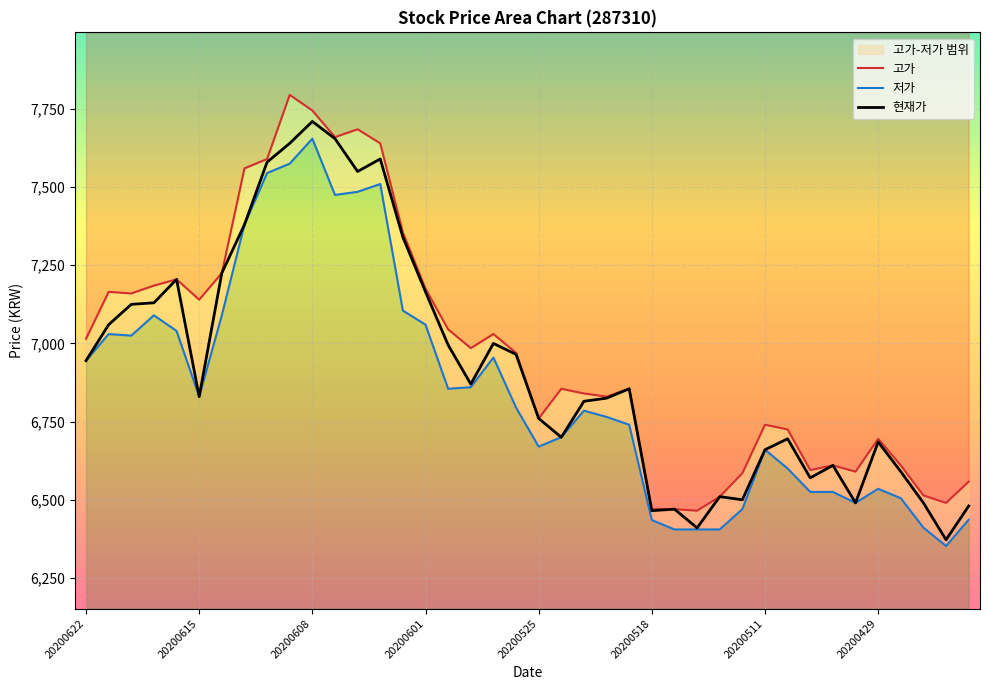

True or false: 저가 has a value of 4303 at 28.

False